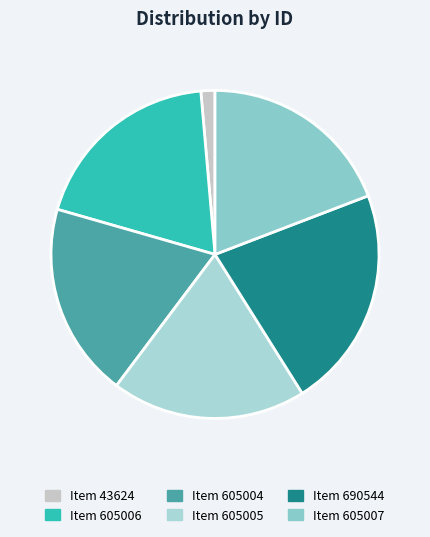

Does any single category account for the majority?

No